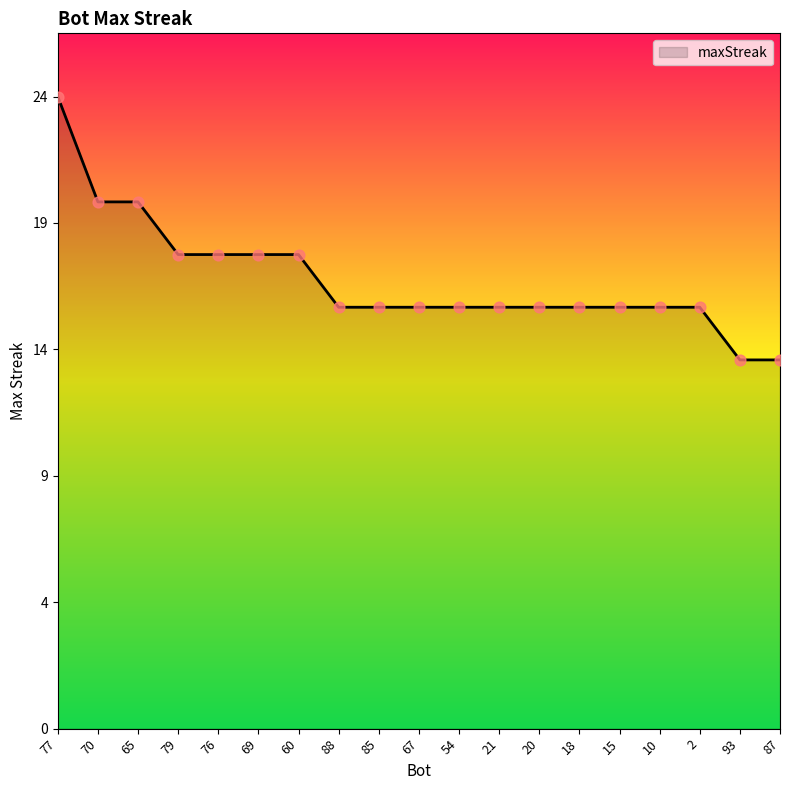

What is the ratio of the value at 15 to the value at 87?

1.1